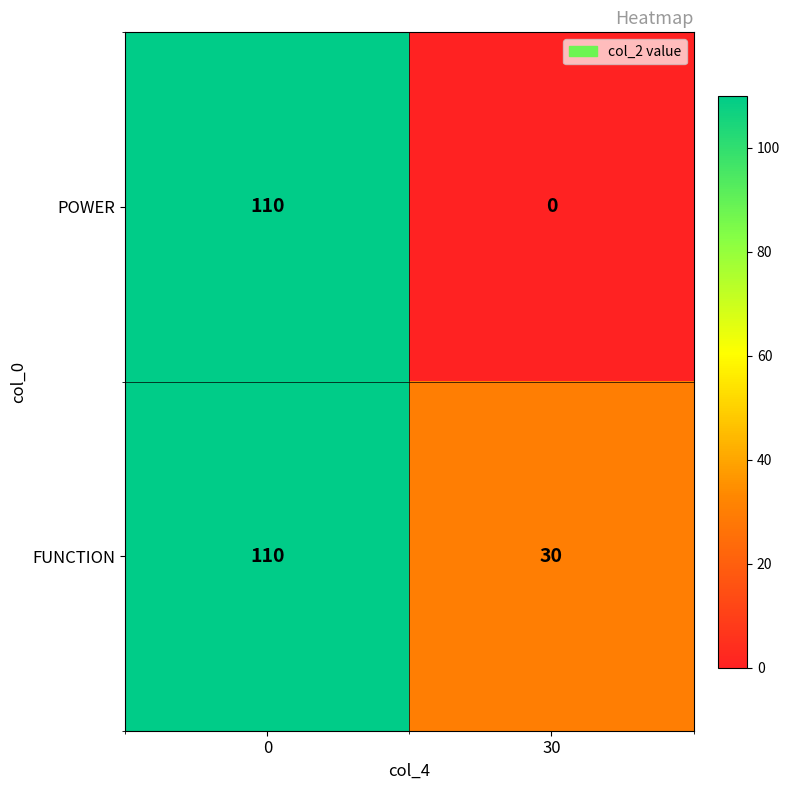

List the series in order of their overall mean, highest first.

FUNCTION, POWER